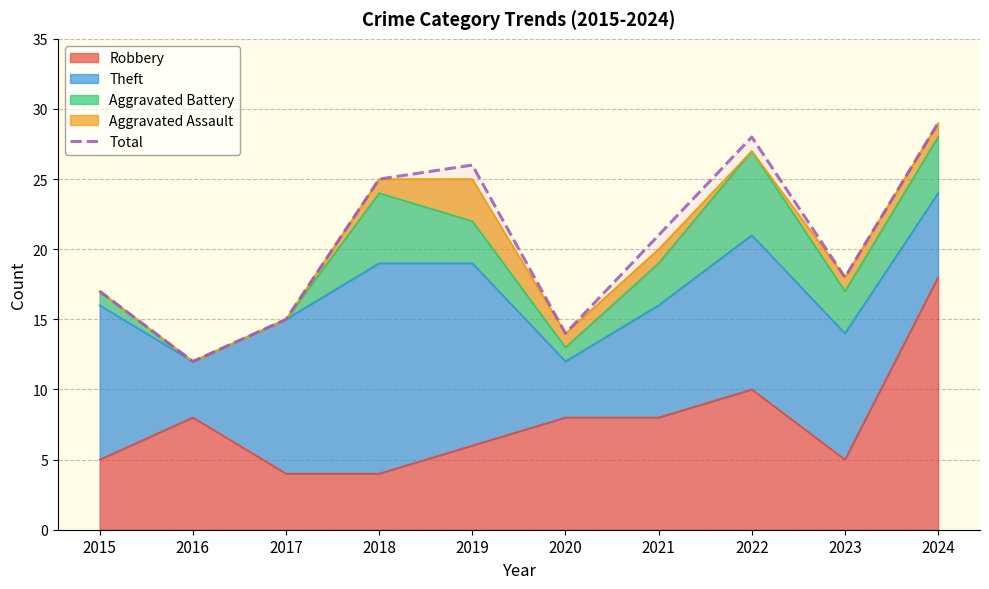

Approximately how many times larger is the value at 2017 compared to 2023?

0.8